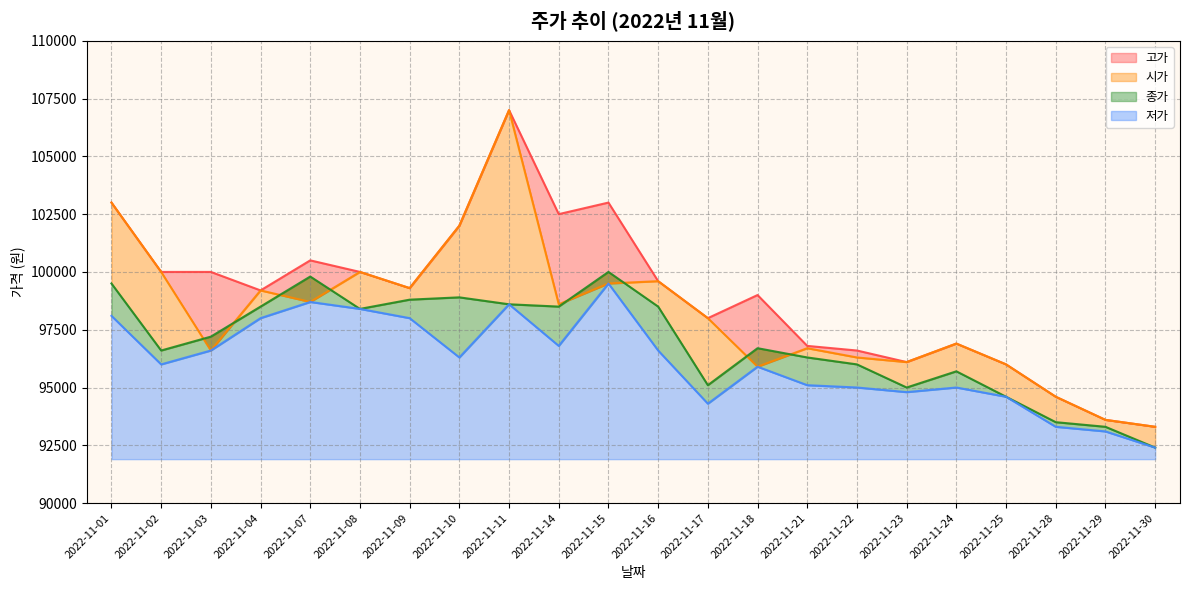

Does the chart have visible grid lines?

Yes